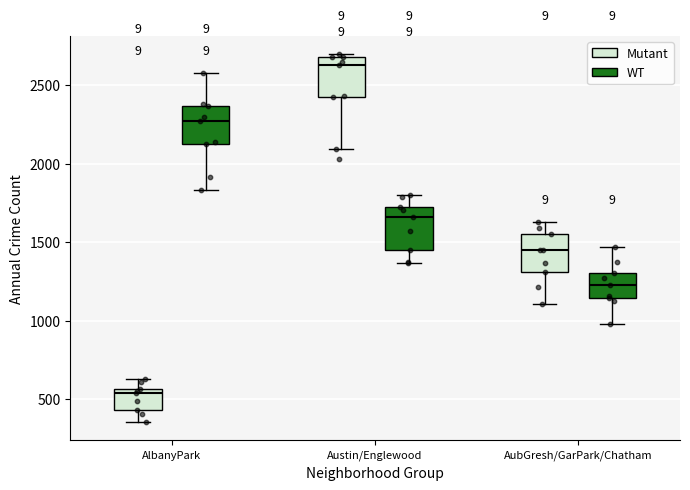

Reading left to right, read every box against the y-axis: the position of its median line, the range the box covers, and the ends of its whiskers. The values are not printed on the chart, so give them approximately, as read against the axis.

AlbanyPark (Mutant): median 550 (just below the box's upper edge), box 450 to 550, whiskers 350 to 650
AlbanyPark (WT): median 2250, box 2150 to 2350, whiskers 1850 to 2600
Austin/Englewood (Mutant): median 2650, box 2450 to 2700, whiskers 2100 to 2700 (just above the box's upper edge)
Austin/Englewood (WT): median 1650, box 1450 to 1700, whiskers 1350 to 1800
AubGresh/GarPark/Chatham (Mutant): median 1450, box 1300 to 1550, whiskers 1100 to 1650
AubGresh/GarPark/Chatham (WT): median 1250, box 1150 to 1300, whiskers 1000 to 1450